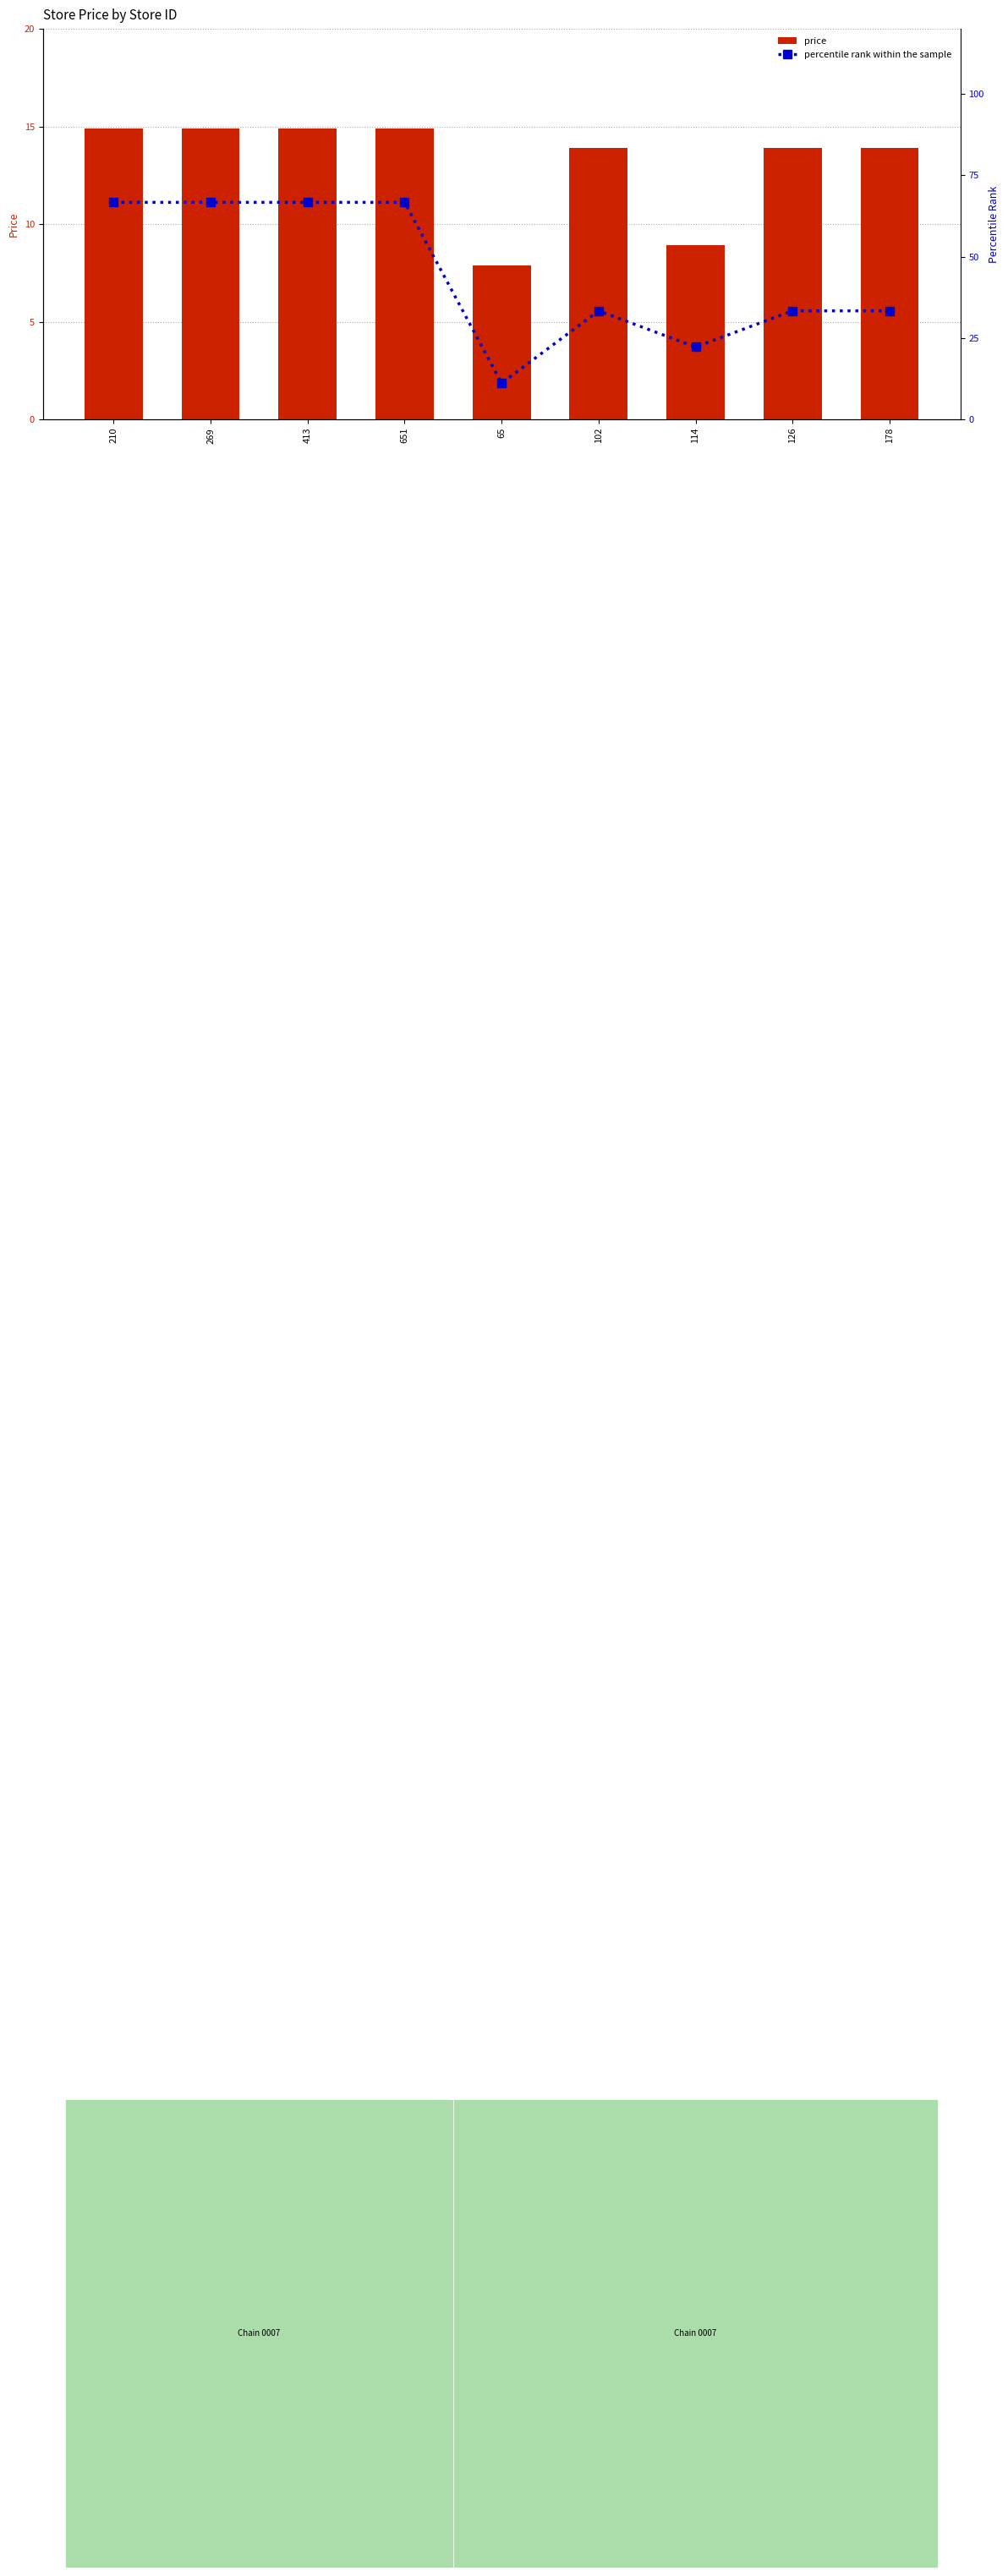

The value of price at 114 is 8.9. True or false?

True